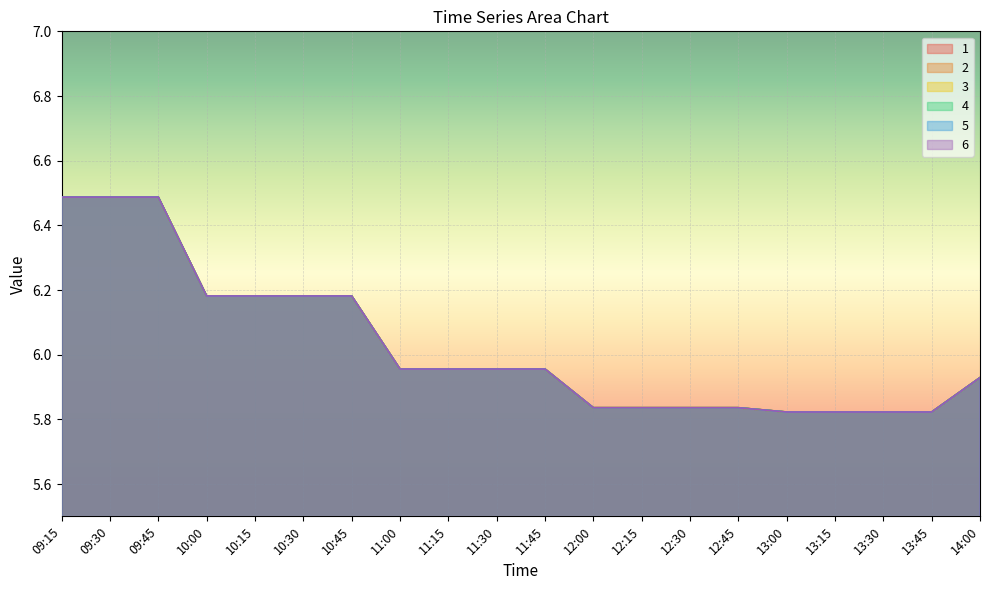

What is the value of the 3 point at the 18th from the left?

5.8